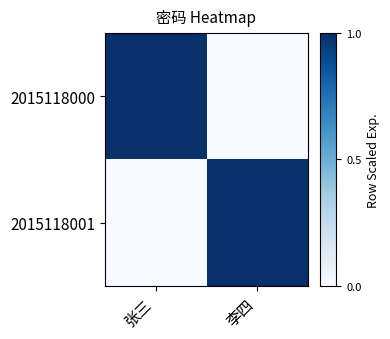

Reading right to left, what are all the values shown in this chart?

2015118000: 李四=0	张三=1
2015118001: 李四=1	张三=0